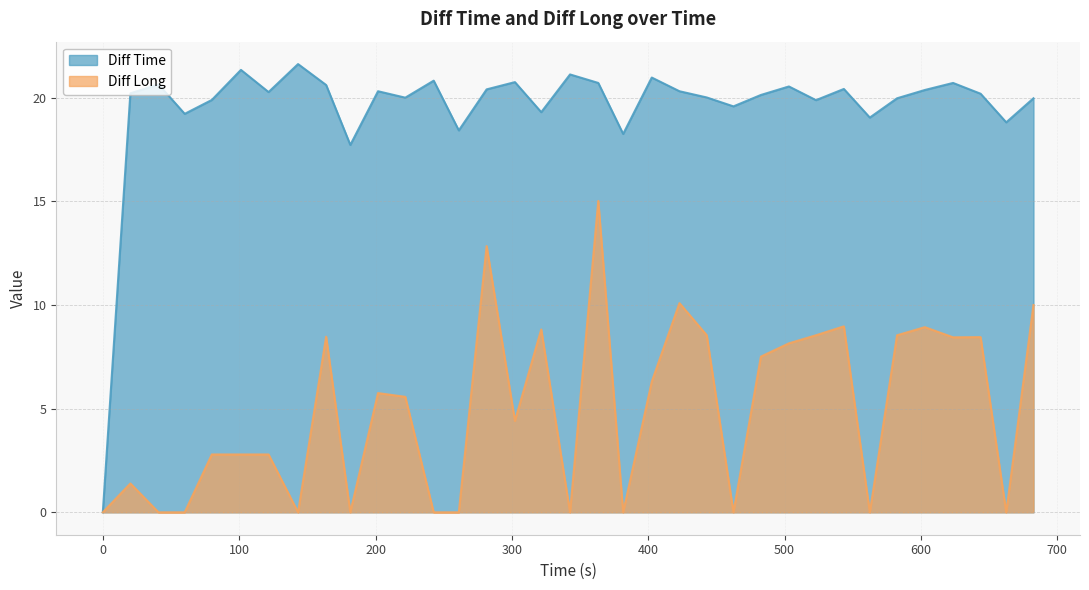

True or false: Diff Time and Diff Long cross at least once.

False